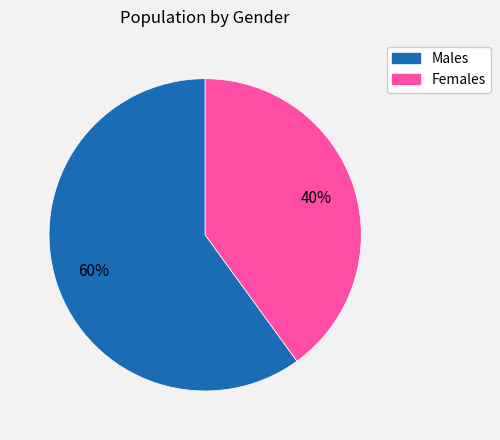

Does any single category account for the majority?

Yes